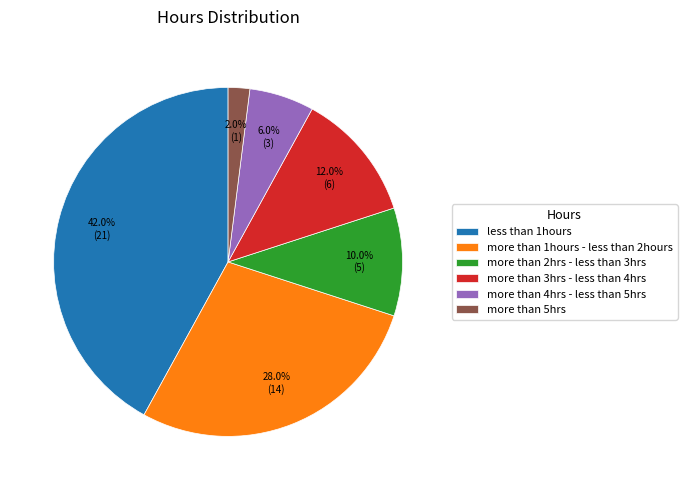

Does any single category account for the majority?

No